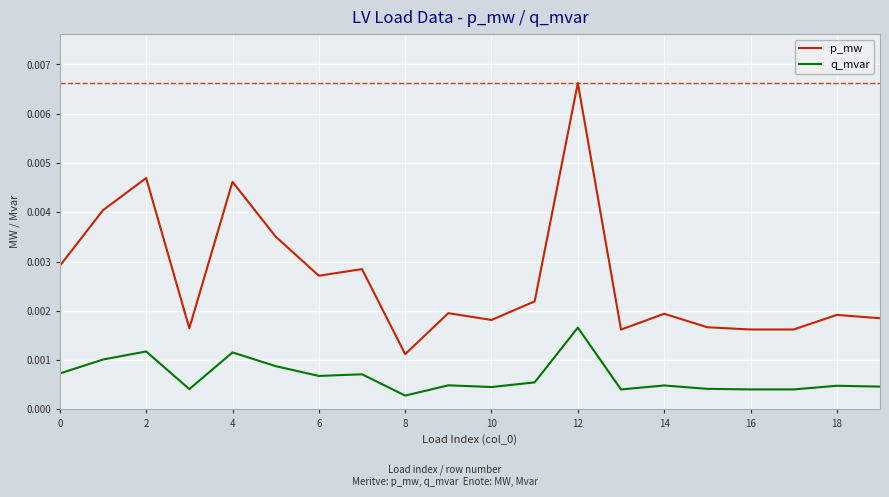

True or false: p_mw and q_mvar cross at least once.

False